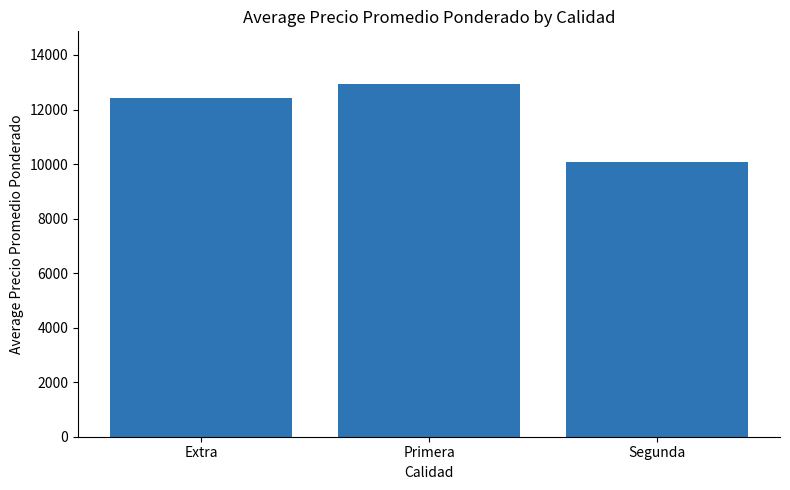

What is the change in value from Extra to Segunda?

-2359.0